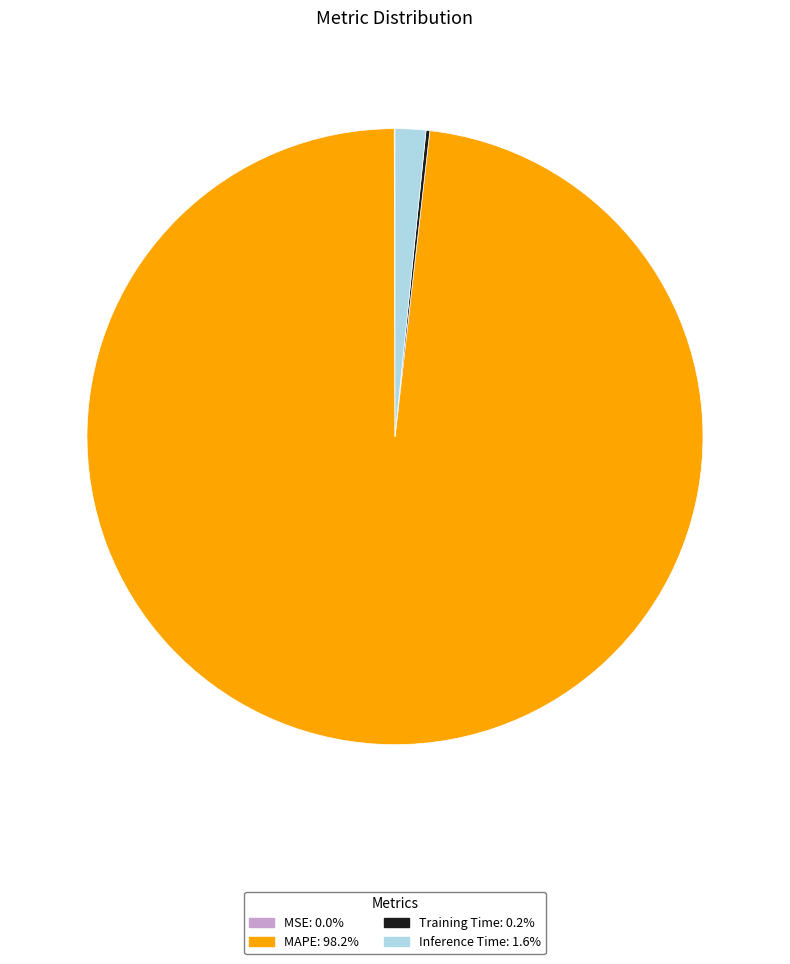

Is there any slice that represents more than half of the pie?

Yes